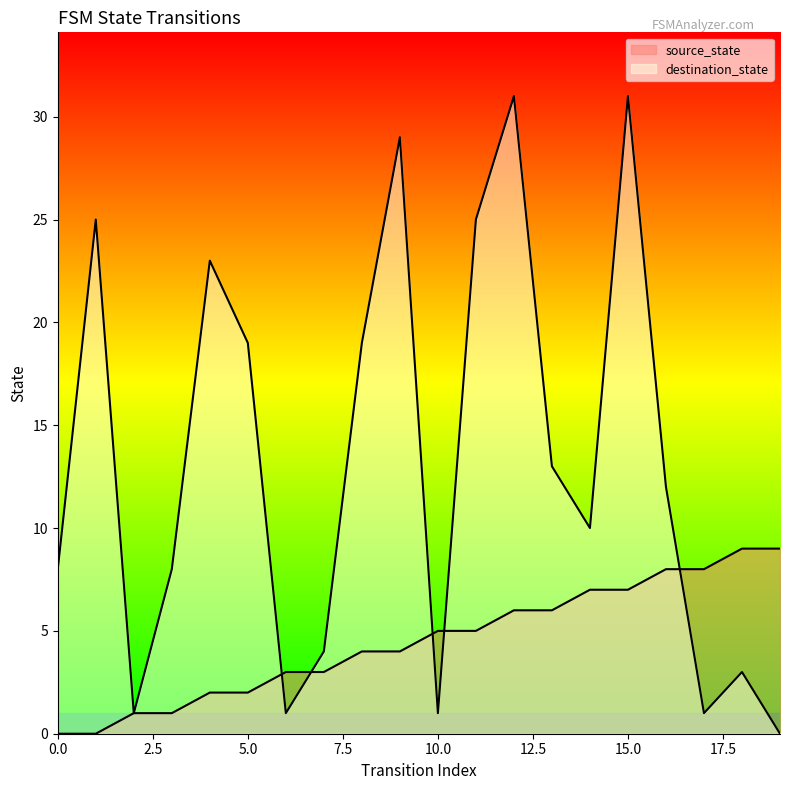

Rank the series at 14 from lowest to highest value.

source_state, destination_state